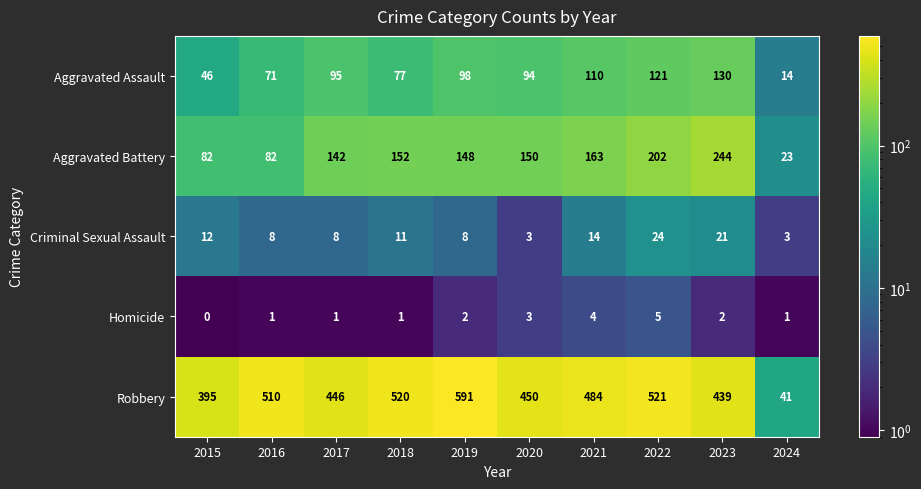

The value of Criminal Sexual Assault at 2019 is 3. True or false?

False